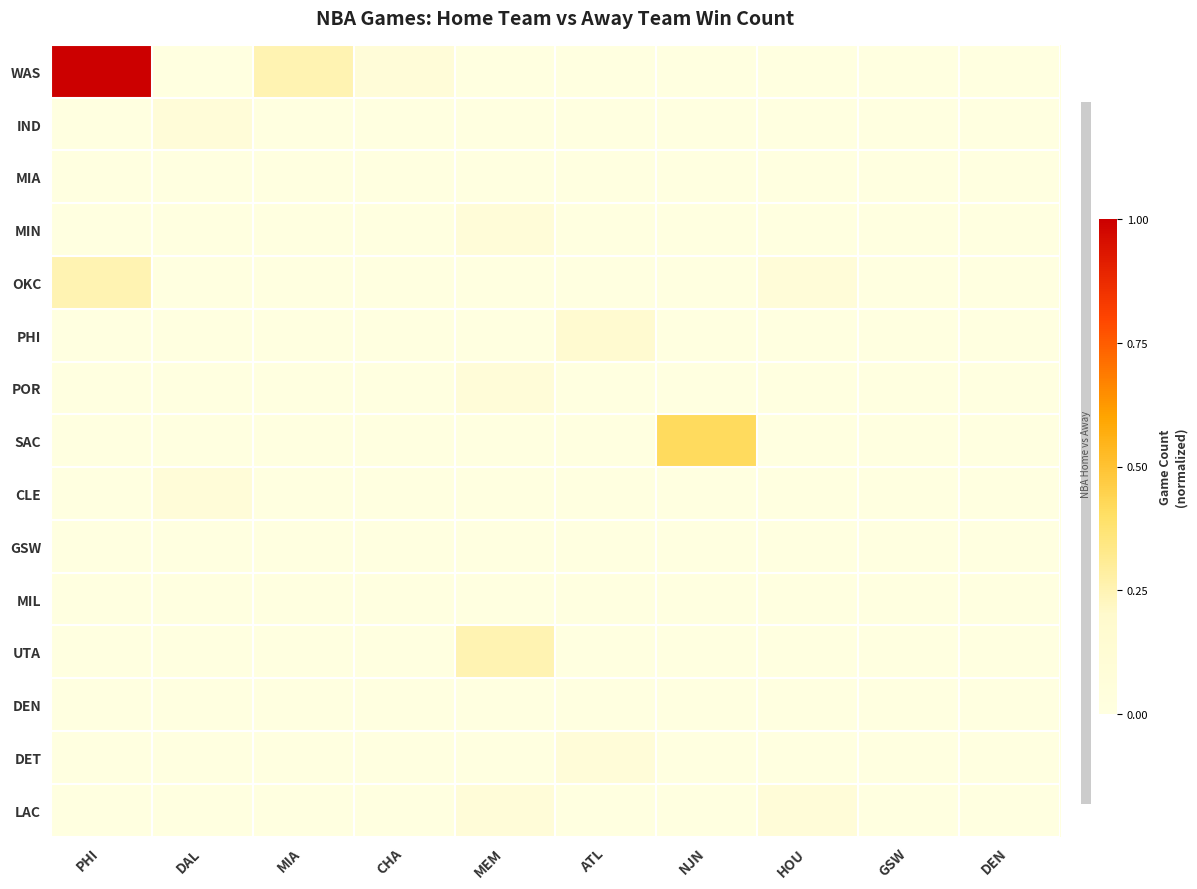

What is the total value across all series at NJN?

0.4